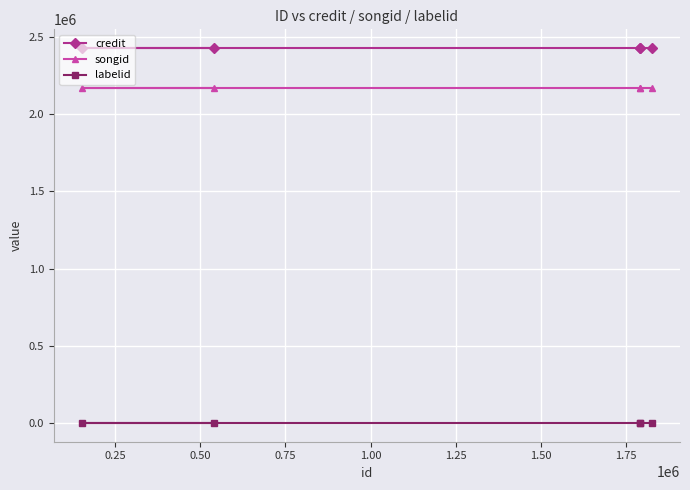

Rank the series by their maximum value, from highest to lowest.

credit, songid, labelid